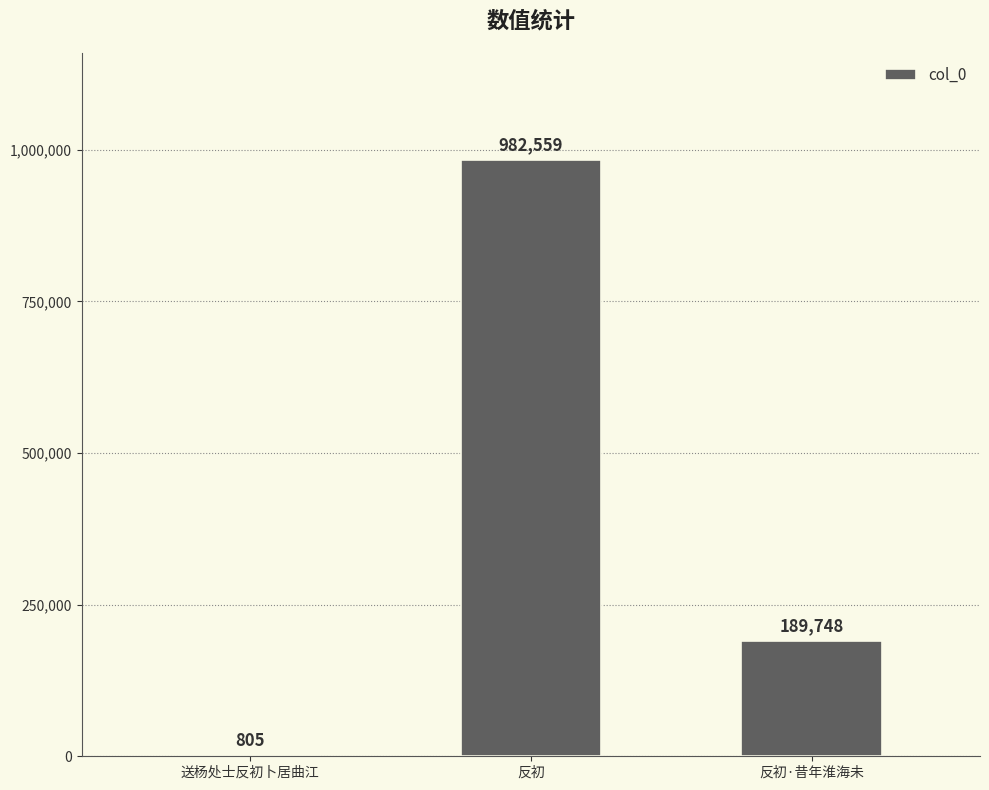

What is the ratio of the value at 反初 to the value at 送杨处士反初卜居曲江?

1220.6